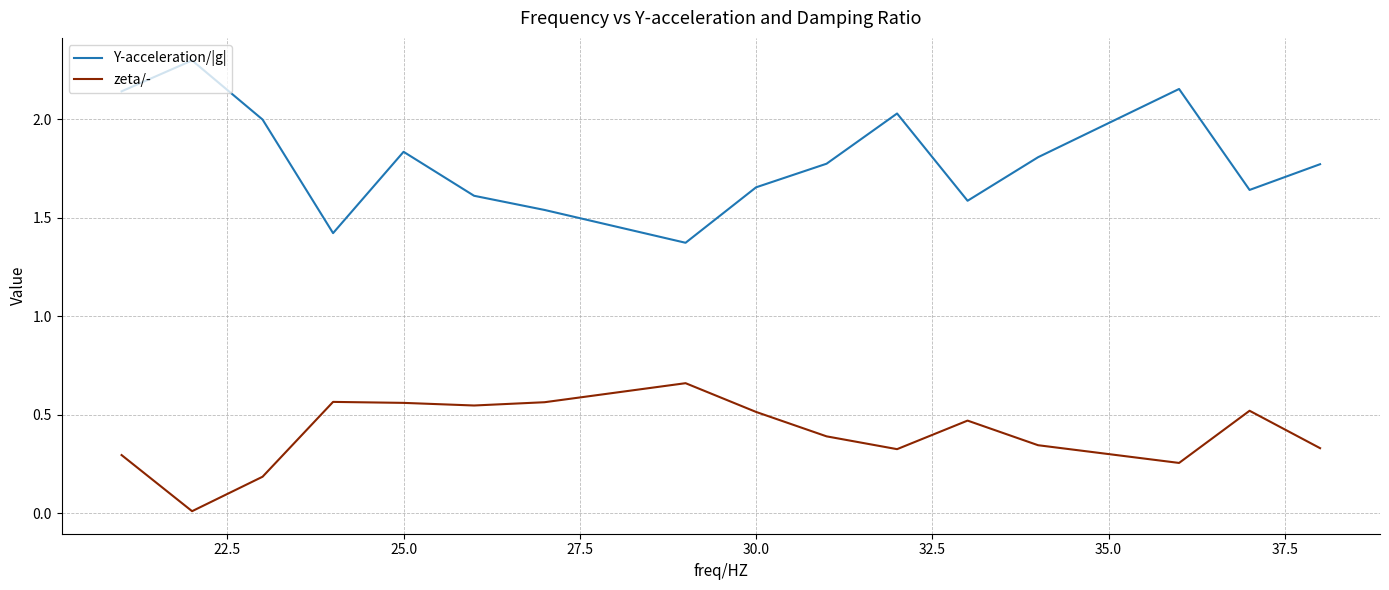

List the series in order of their peak value, lowest first.

zeta/-, Y-acceleration/|g|